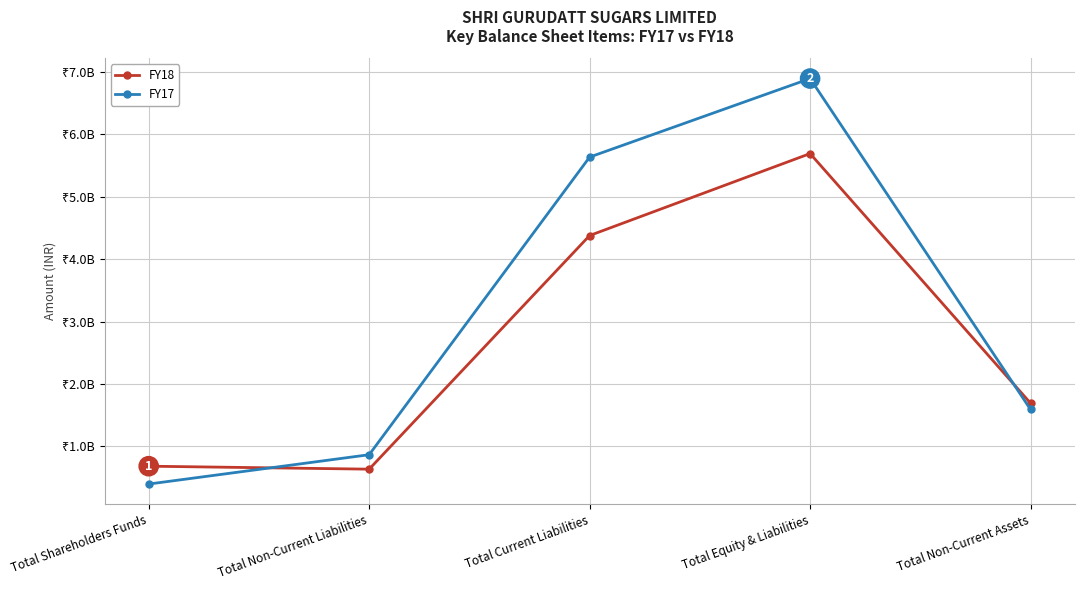

Which series has the largest total across all categories?

FY17